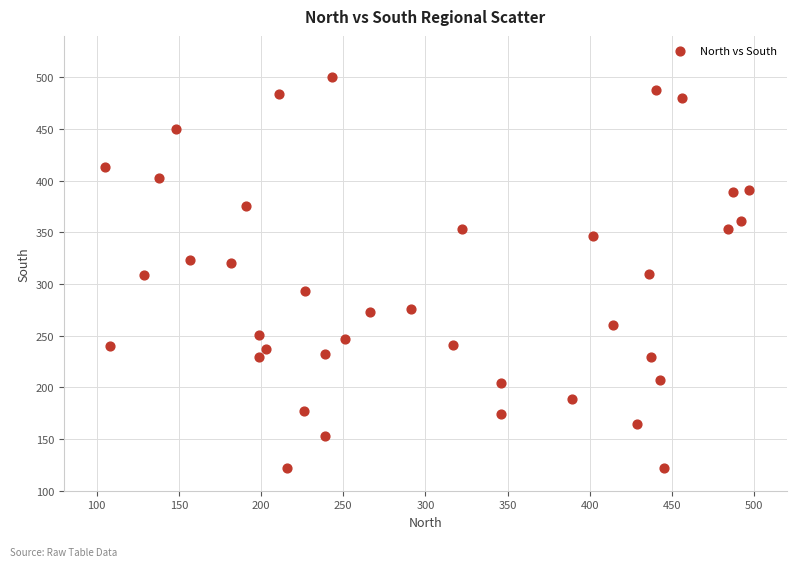

What is the range of Y values (max minus min)?

378